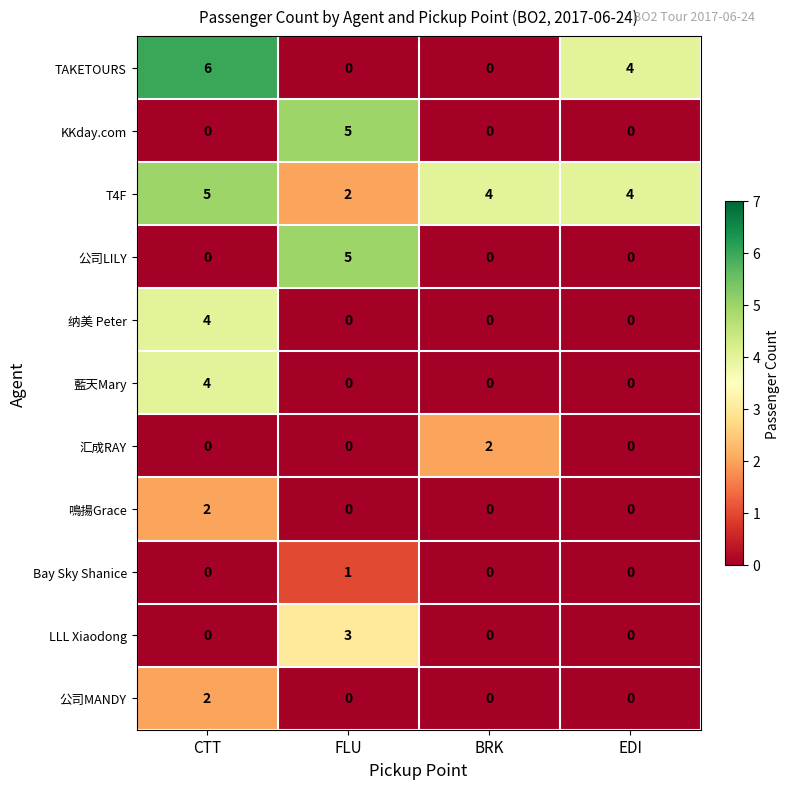

Is it true that KKday.com equals 3 at BRK?

False